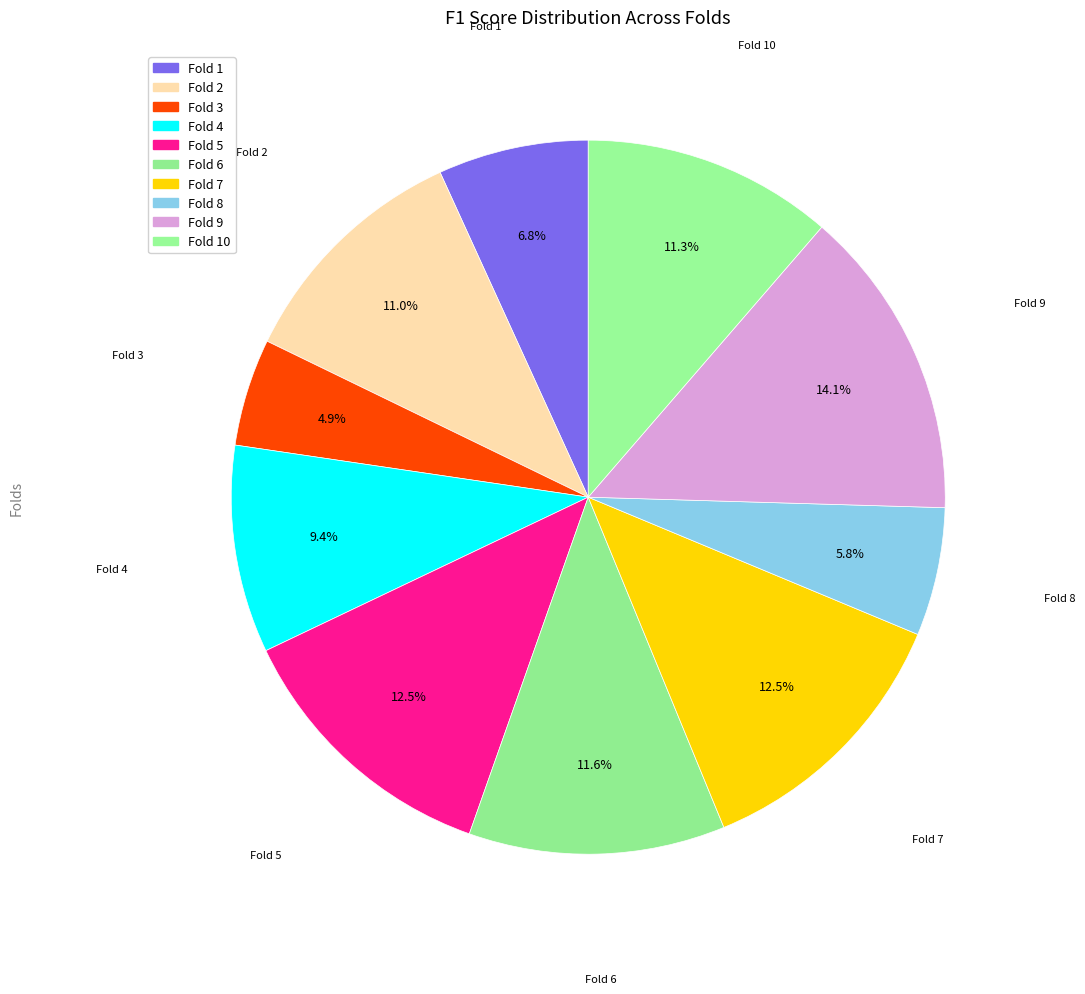

To the nearest percent, what is the average slice percentage?

10%